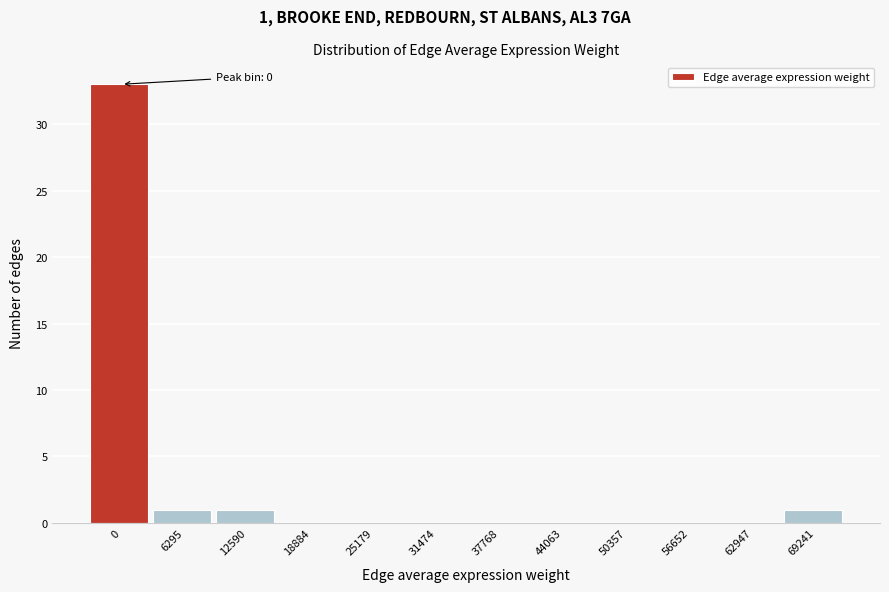

Reading left to right, extract all data points from this chart.

0=33	6295=1	12590=1	18884=0	25179=0	31474=0	37768=0	44063=0	50357=0	56652=0	62947=0	69241=1